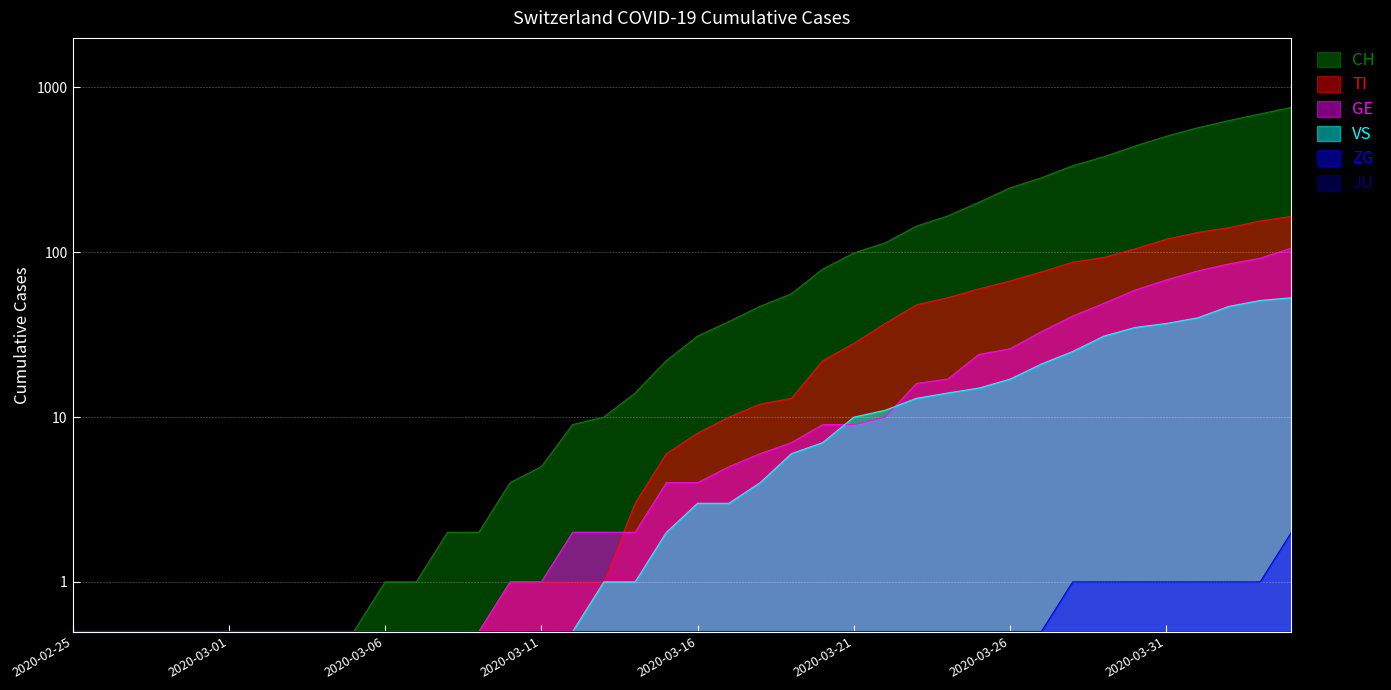

True or false: TI and VS intersect in this chart.

False